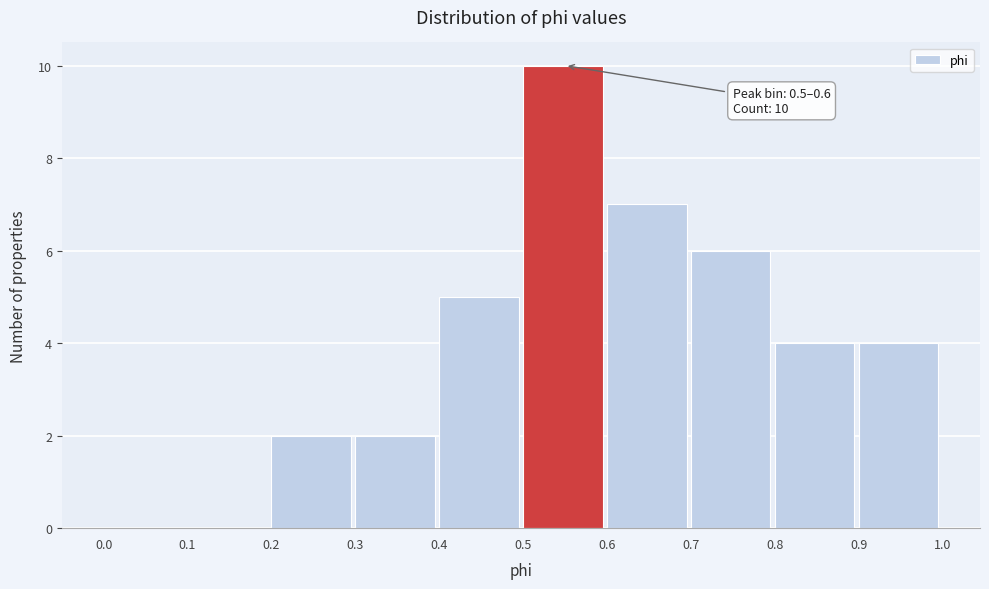

Which range on the x-axis has the tallest bar?

0.5 to 0.6